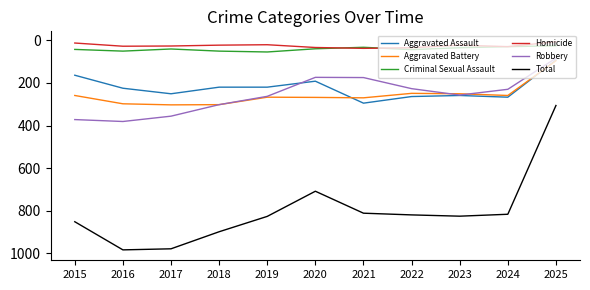

Is the value of Aggravated Battery at 2016 greater than the value of Robbery at 2025?

Yes